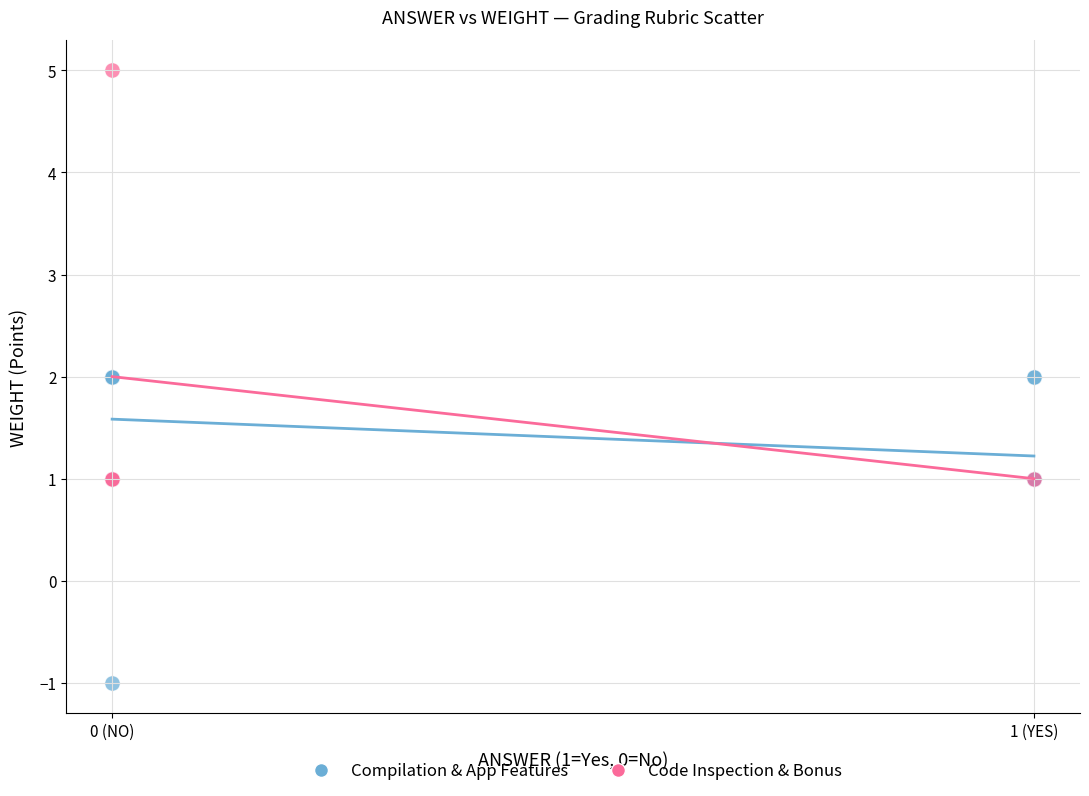

What are all the series names shown in the legend?

Compilation & App Features, Code Inspection & Bonus